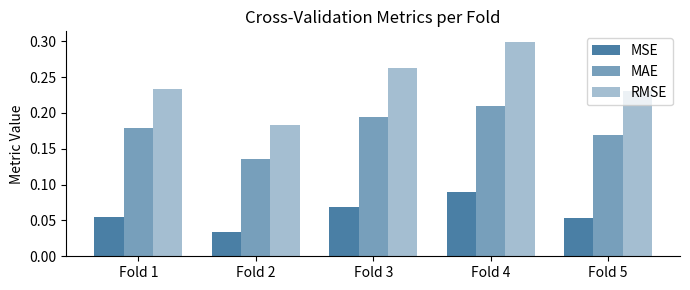

How many bars are there in total?

15